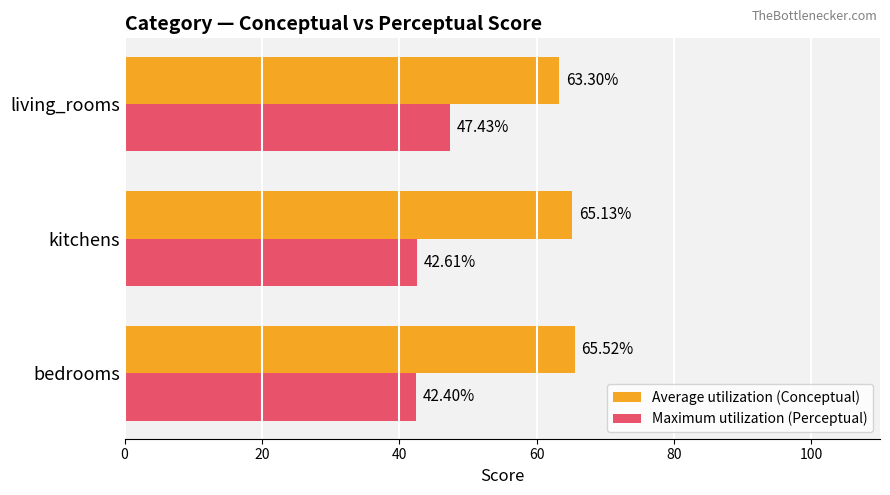

What is the difference between the maximum and second lowest values in the Maximum utilization (Perceptual) series?

4.8